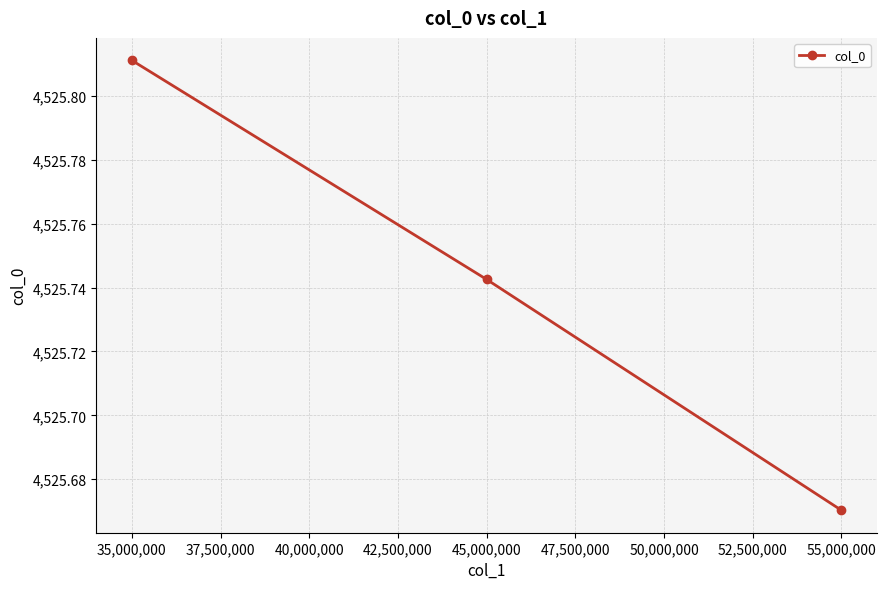

What is the ratio of the value at 45,000,000 to the value at 35,000,000?

1.0